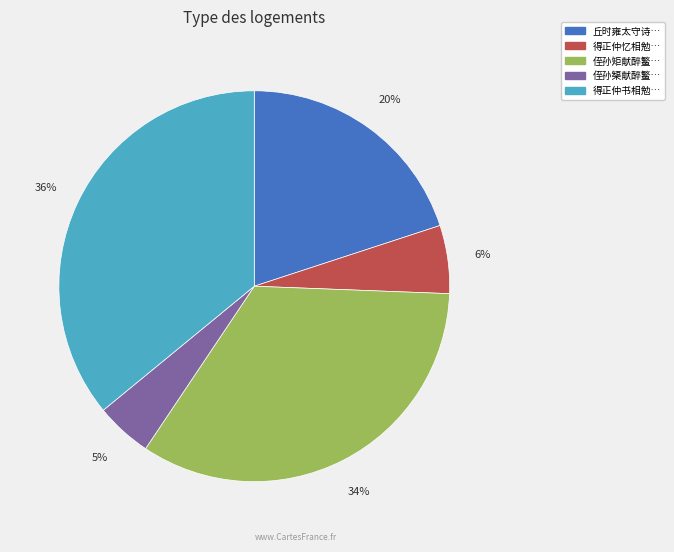

Is there any slice that represents more than half of the pie?

No